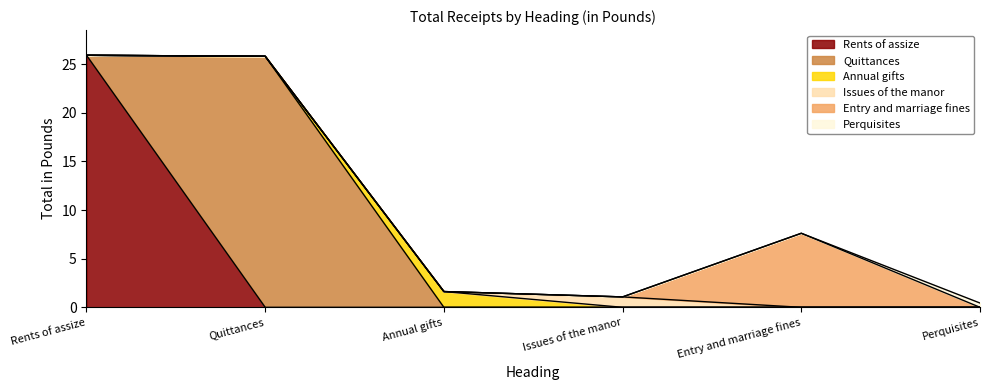

Rank the categories by value from highest to lowest.

Rents of assize, Quittances, Entry and marriage fines, Annual gifts, Issues of the manor, Perquisites